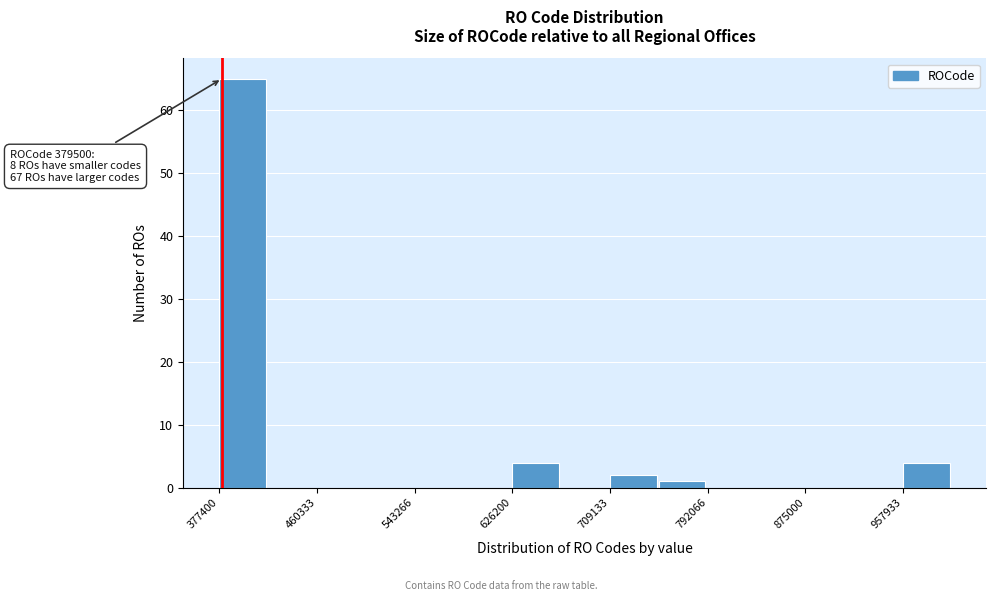

Over which range of the x-axis is the bar tallest?

380000 to 420000